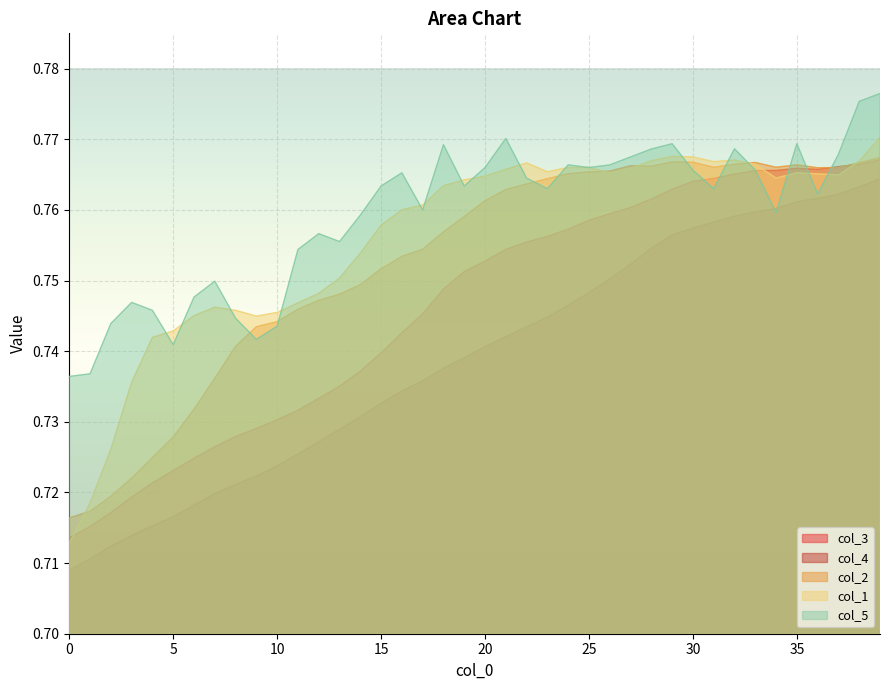

The value of col_1 at 9 is 0.7. True or false?

True